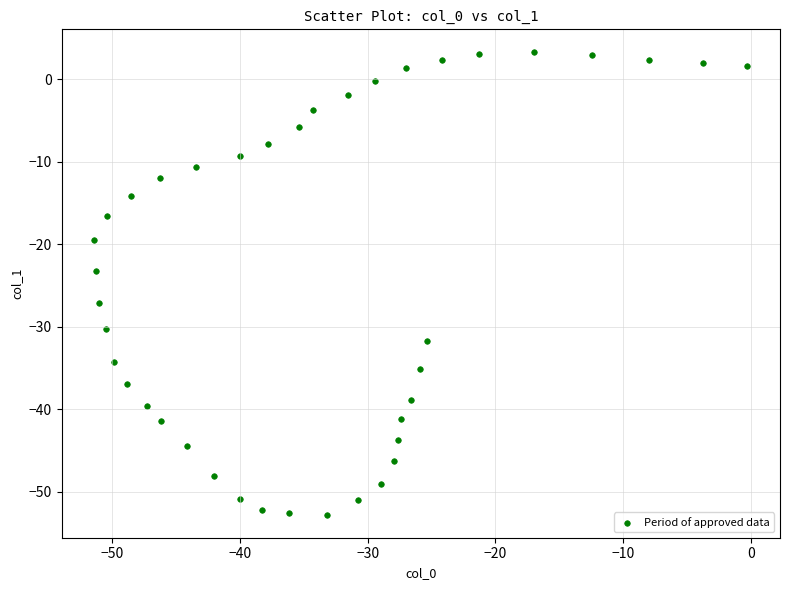

What Y value in the scatter plot is closest to -24?

-23.2